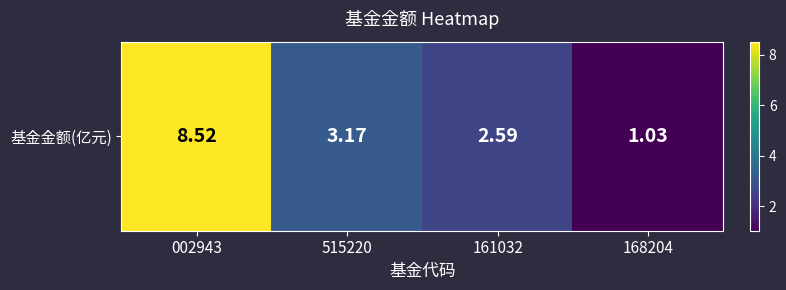

List the labels in order of value, smallest first.

168204, 161032, 515220, 002943